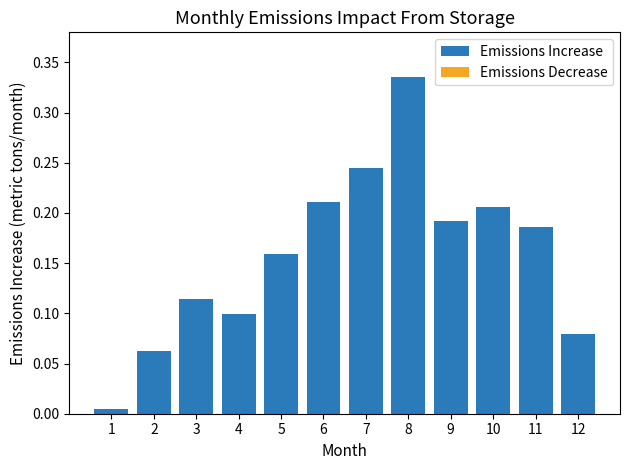

How many series are shown in this chart?

1